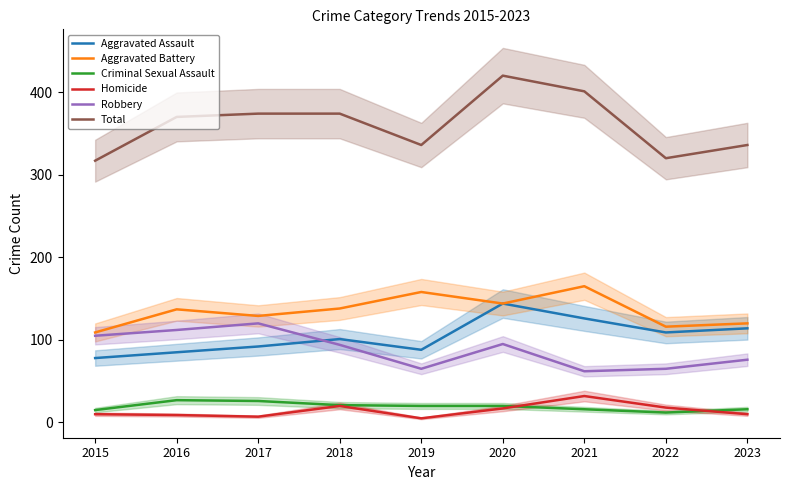

How many values in the Aggravated Assault series exceed 101?

4